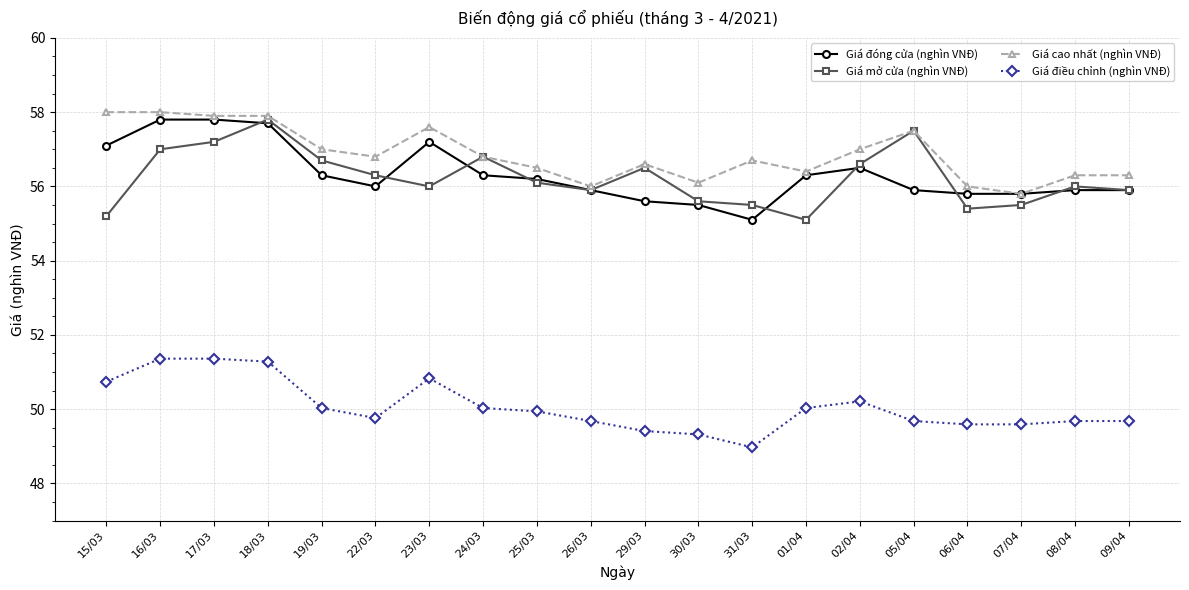

What is the greatest value displayed?

58.0